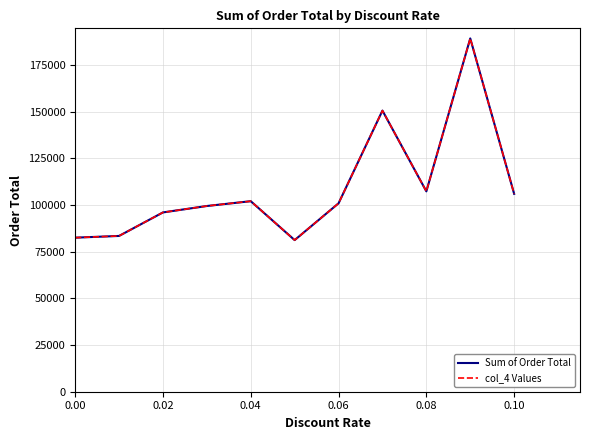

What is the difference between the second highest and minimum values in the col_4 Values series?

69392.1